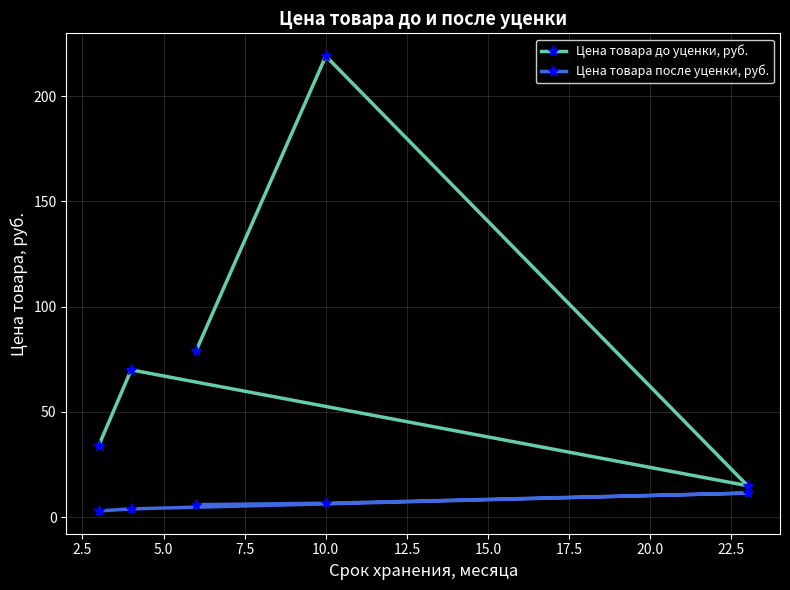

What is the difference between the maximum and minimum values in the Цена товара до уценки, руб. series?

204.0